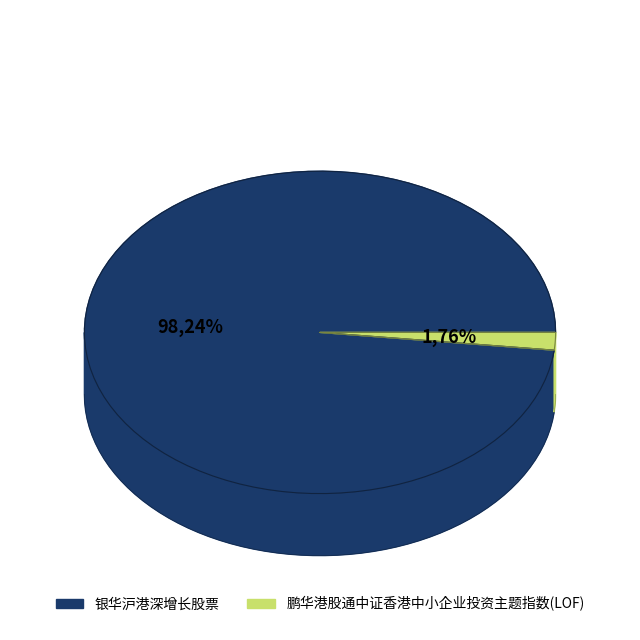

To the nearest percent, what is the average slice percentage?

50%